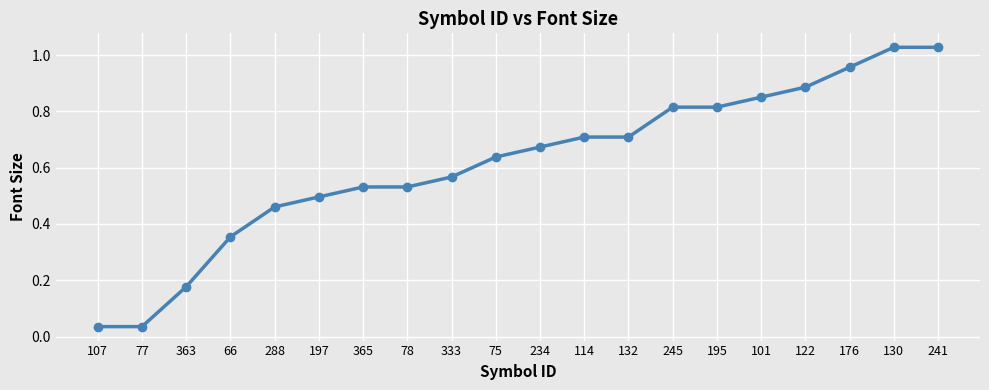

True or false: the data shows 0.1 at 132.

False